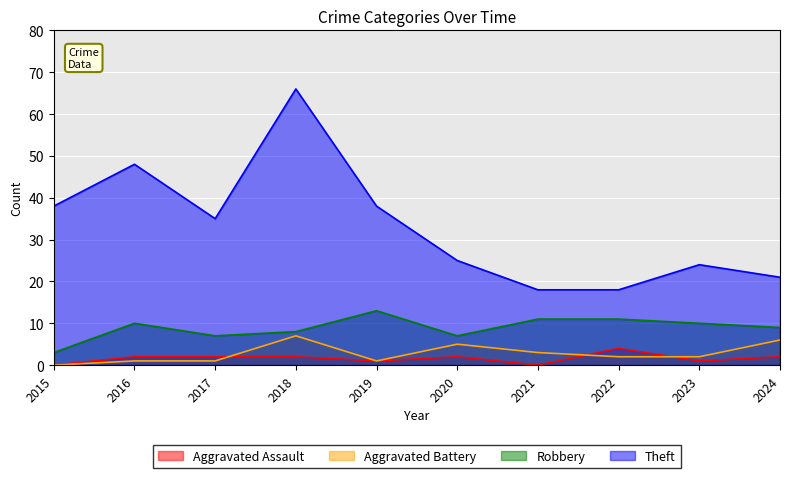

Reading left to right, transcribe all the data shown in this chart.

Aggravated Assault: 0	2	2	2	1	2	0	4	1	2
Aggravated Battery: 0	1	1	7	1	5	3	2	2	6
Robbery: 3	10	7	8	13	7	11	11	10	9
Theft: 38	48	35	66	38	25	18	18	24	21